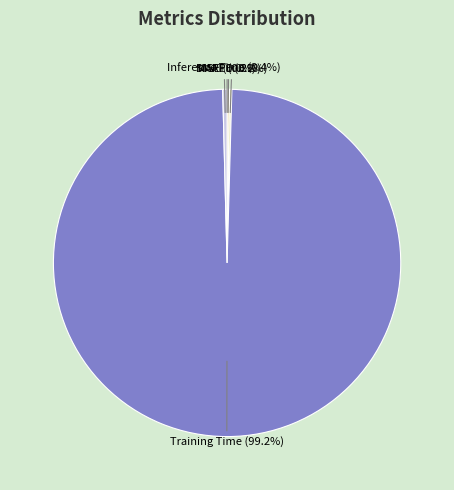

Which slice represents more than half of the pie?

Training Time